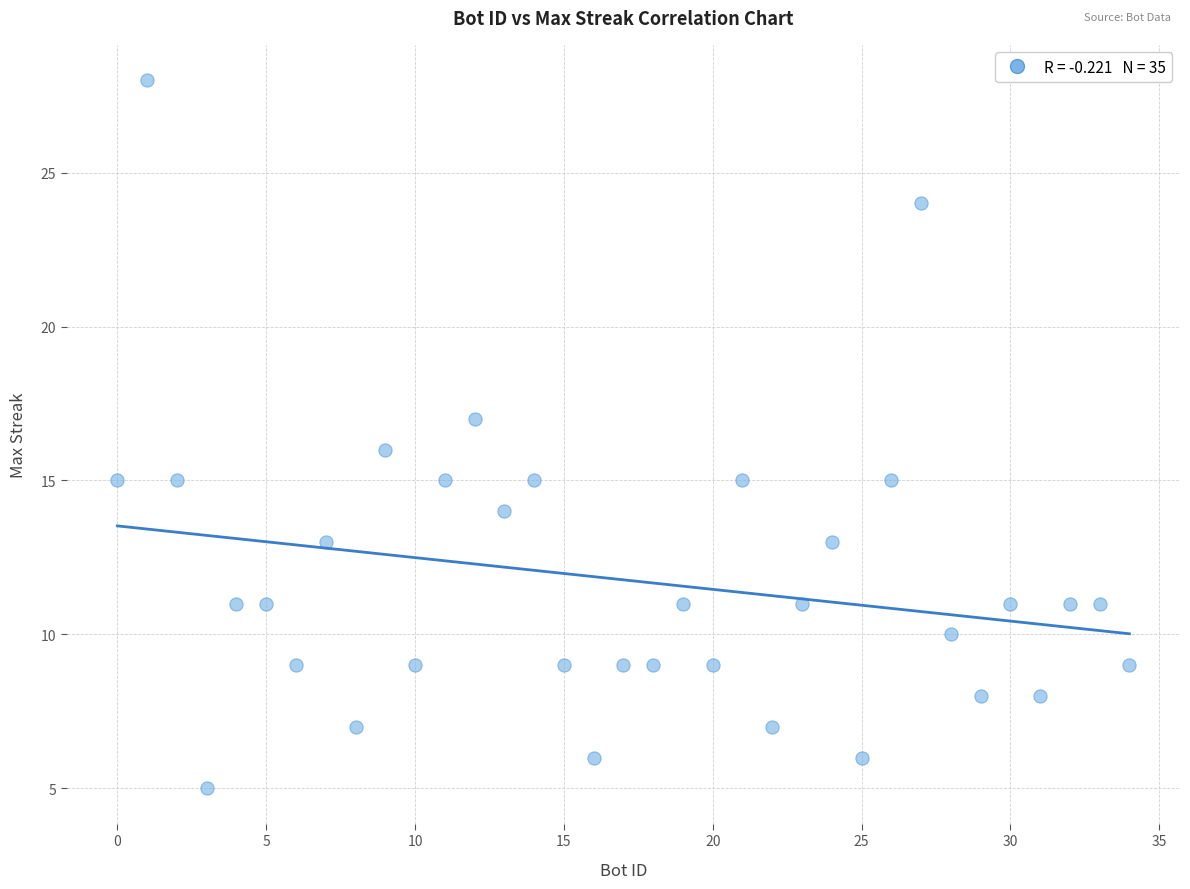

What is the range of X values (max minus min)?

34